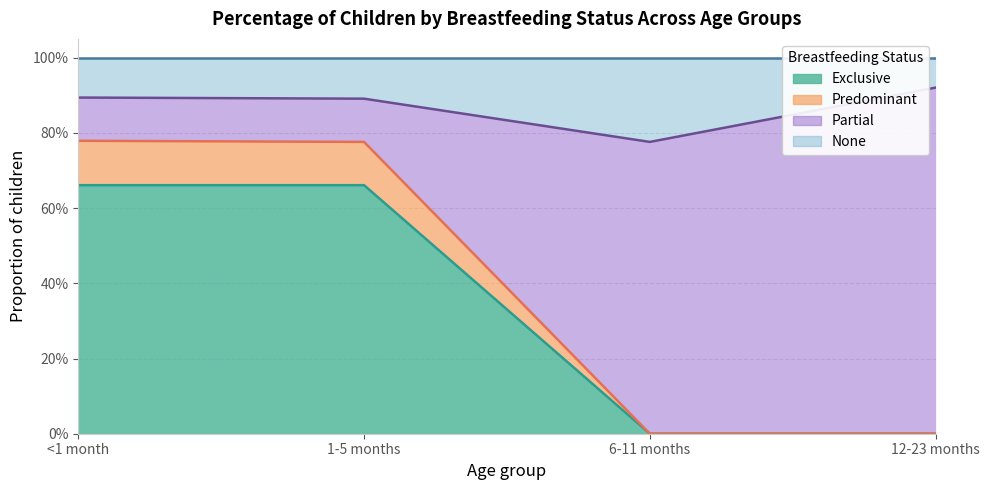

Between 12-23 months and 6-11 months, which is larger?

12-23 months